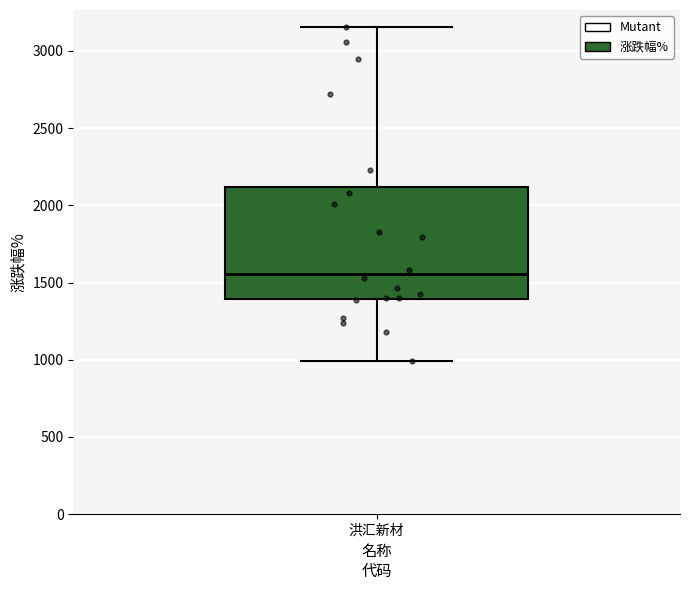

Transcribe this box plot: give where the median line is, the range the box spans, and where the two whiskers end, as read against the y-axis. The values are not printed on the chart, so give them approximately, as read against the axis.

median 1550, box 1400 to 2100, whiskers 1000 to 3150